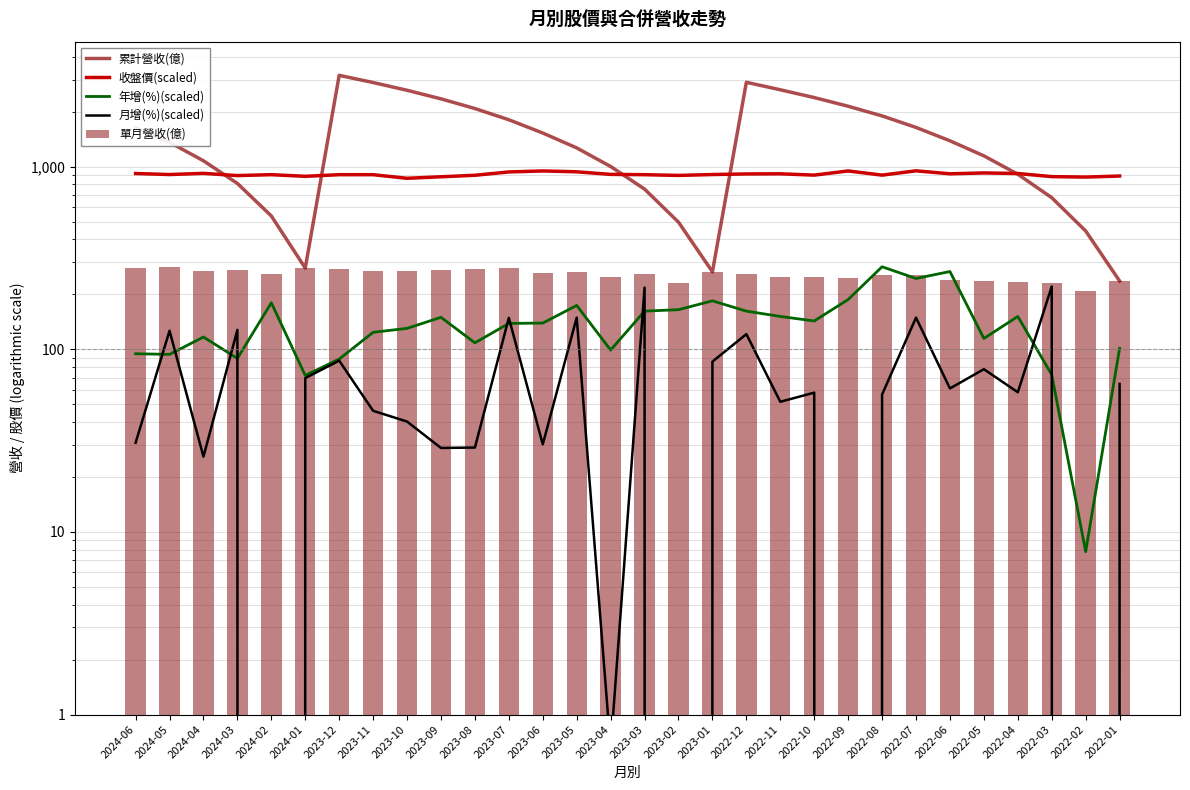

Does the chart contain stacked bars?

No